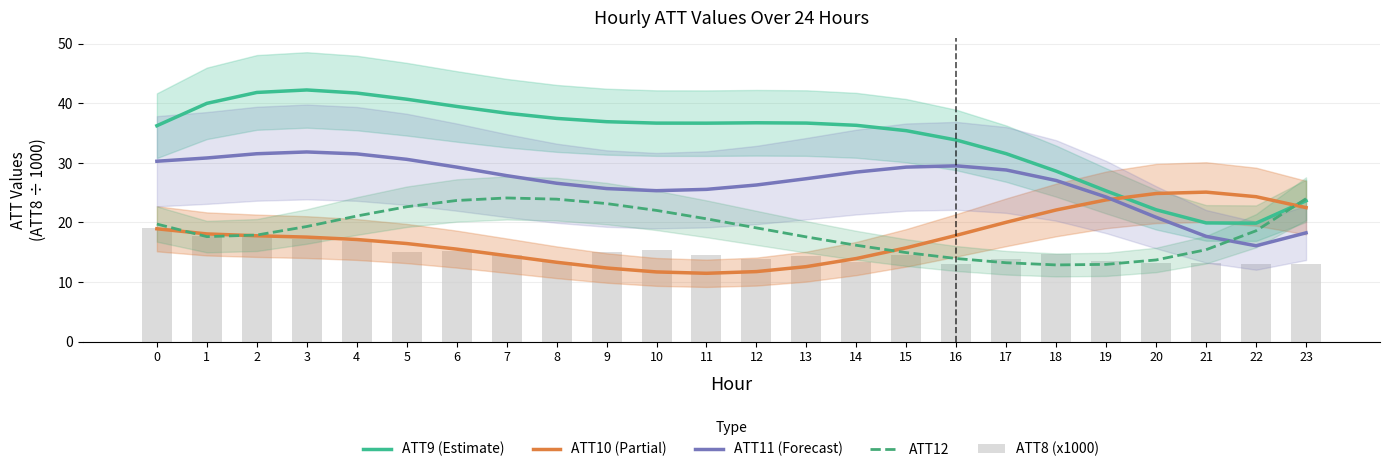

What is the difference between the highest and lowest values at 2?

24.3